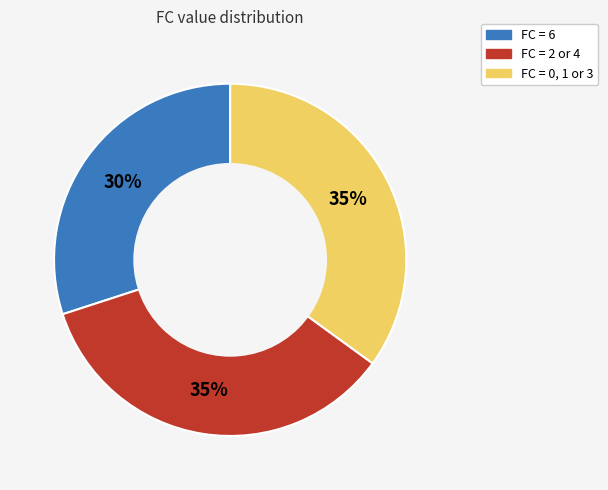

Is there any slice that represents more than half of the pie?

No